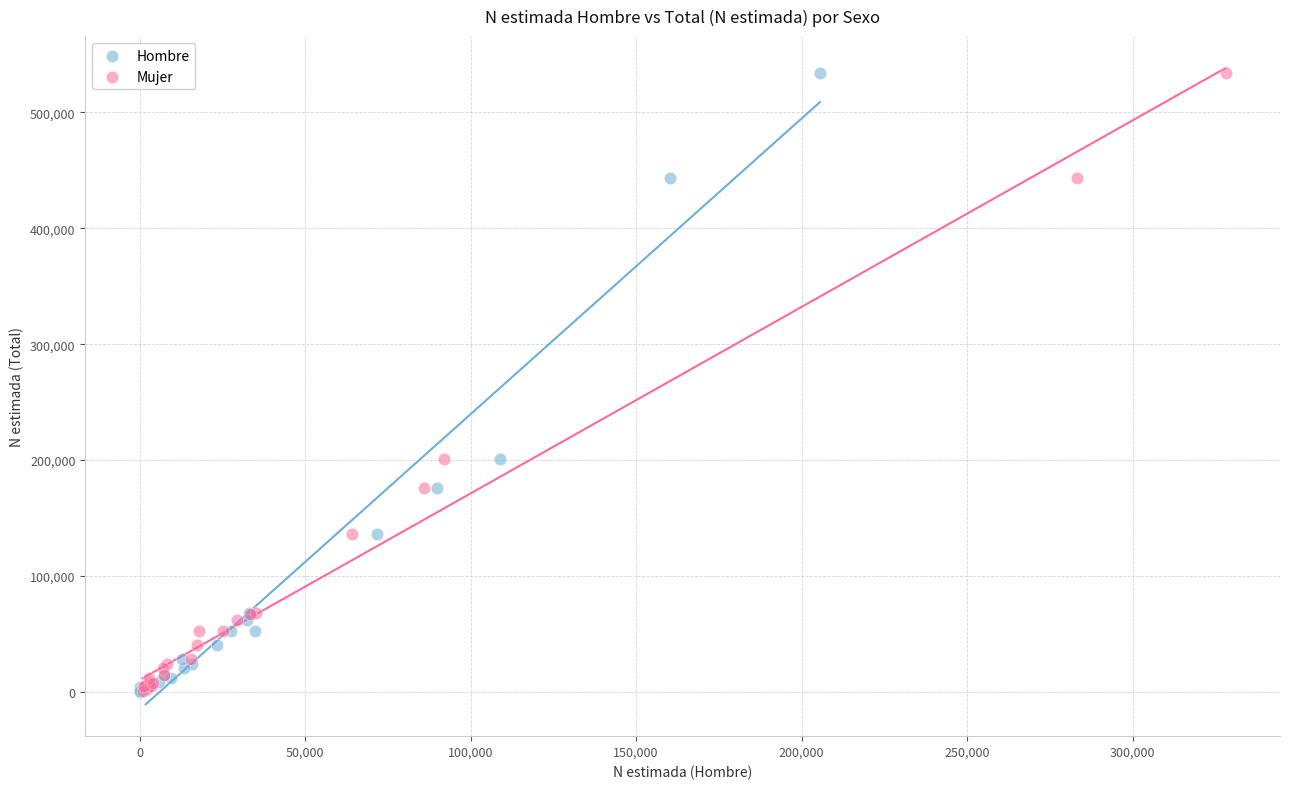

Which series has the widest spread of Y values?

Hombre